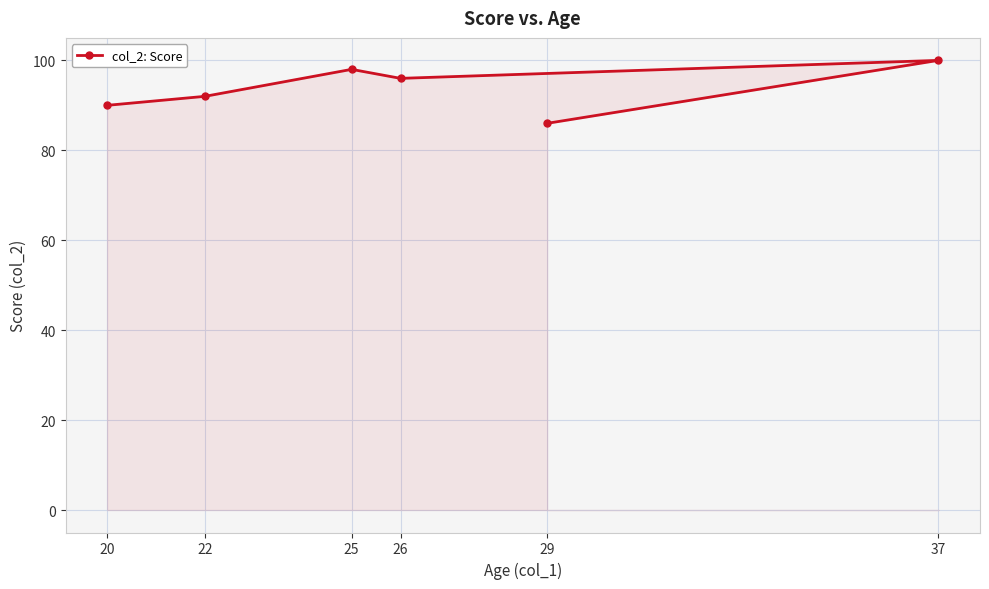

Count the values in the range 90 to 98.

4